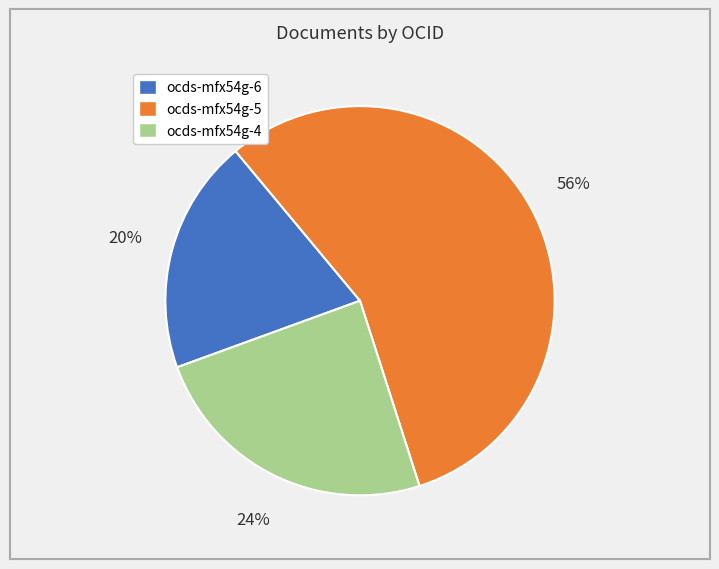

Between ocds-mfx54g-6 and ocds-mfx54g-4, which is larger?

ocds-mfx54g-4